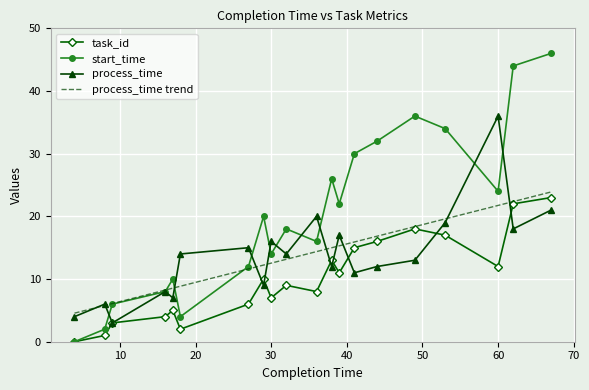

Which category has the lowest value in the process_time series?

9